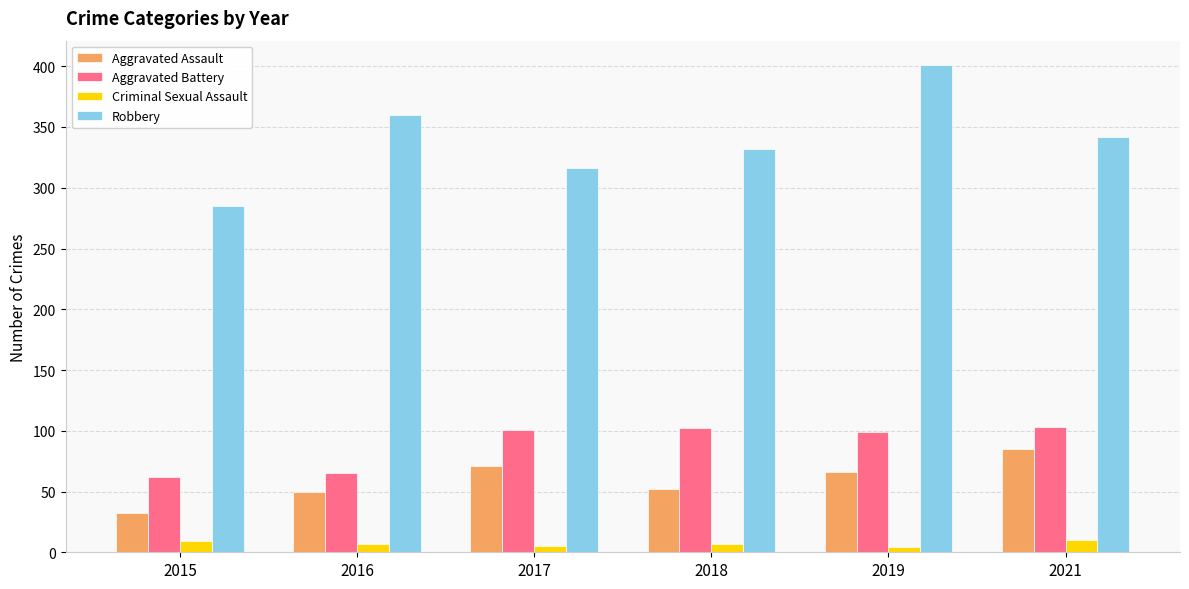

Is the value of Criminal Sexual Assault at 2017 greater than the value of Aggravated Assault at 2015?

No